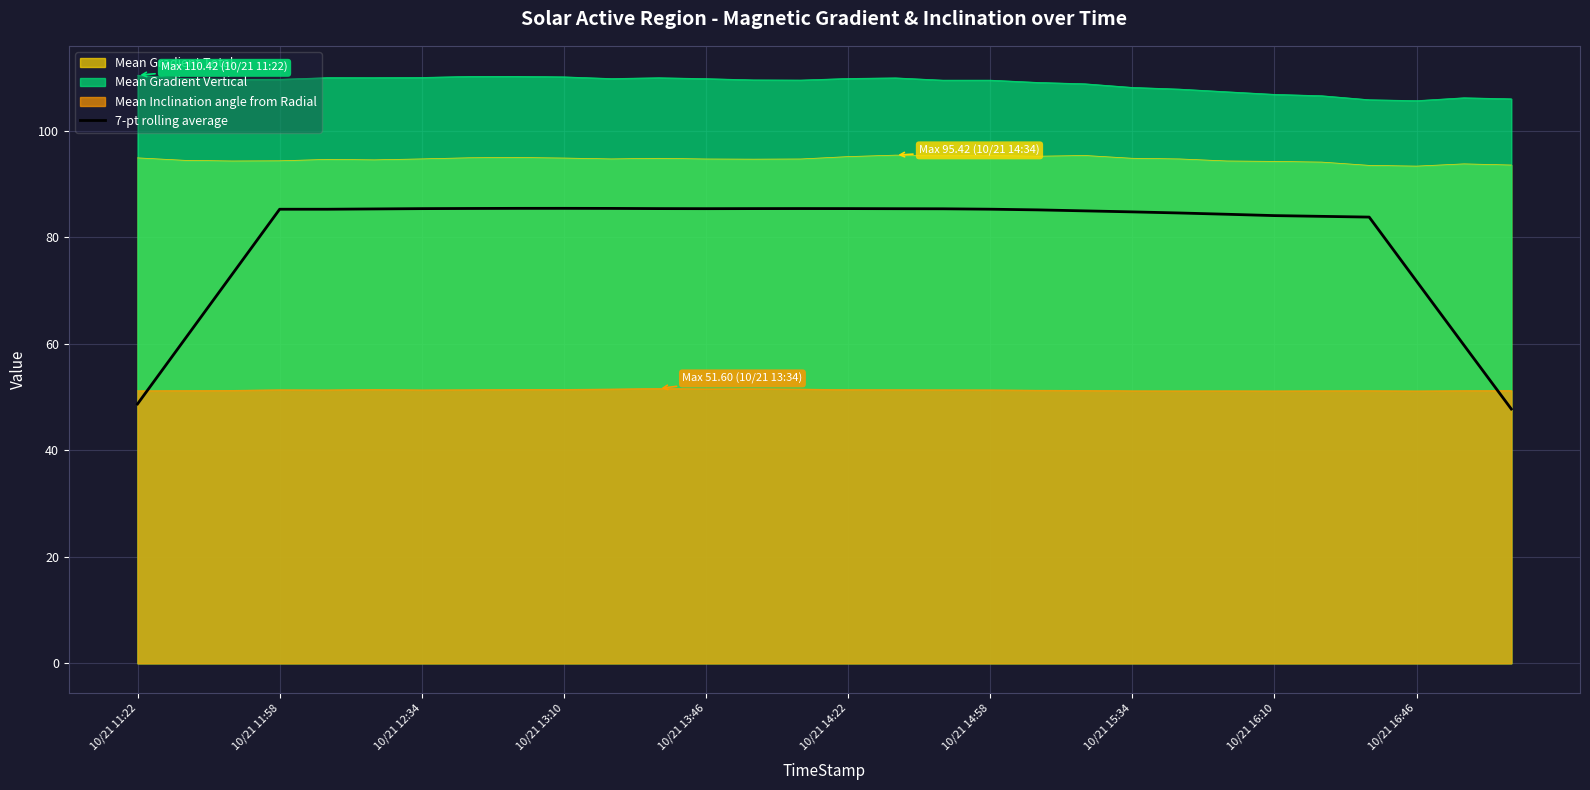

The Mean Gradient Total series shows 94.9 at 10/21 13:10. True or false?

True